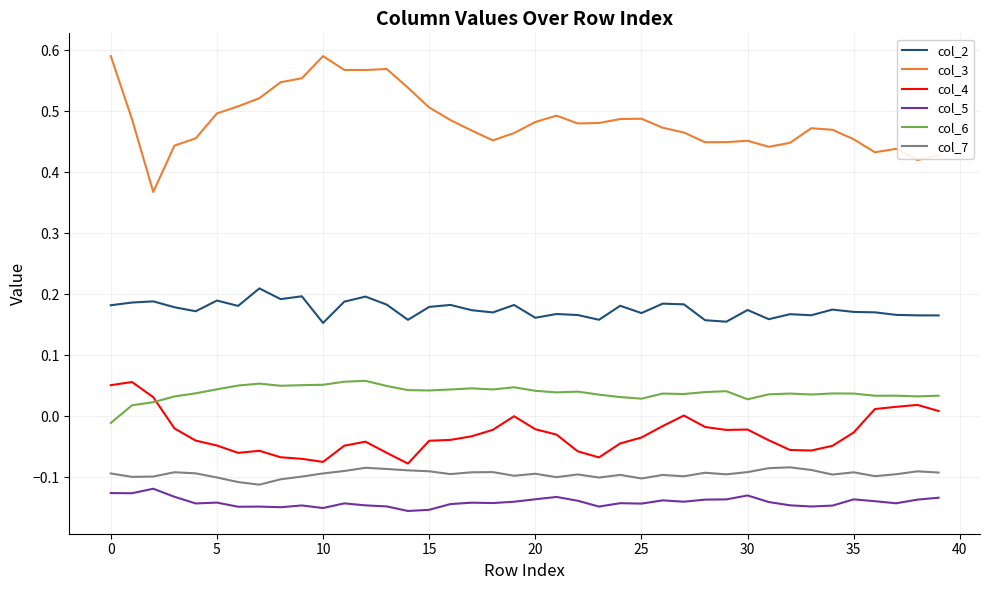

Which series has the widest spread of values?

col_3